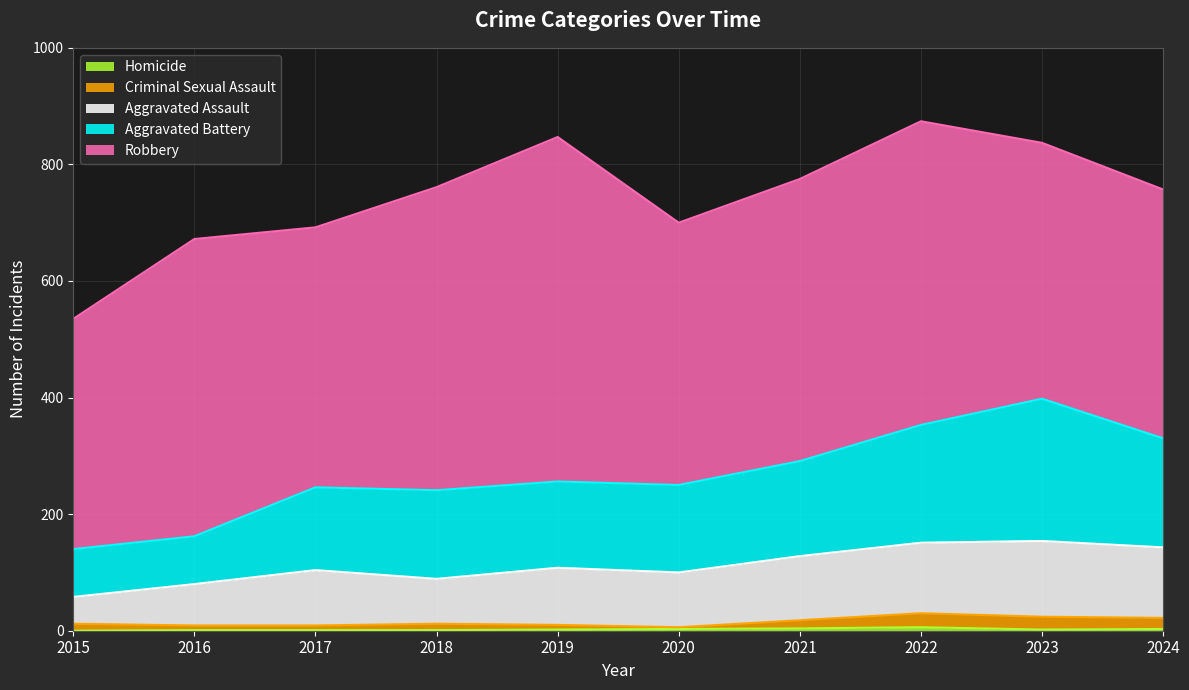

What is the value of the Homicide point at the 7th from the left?

4